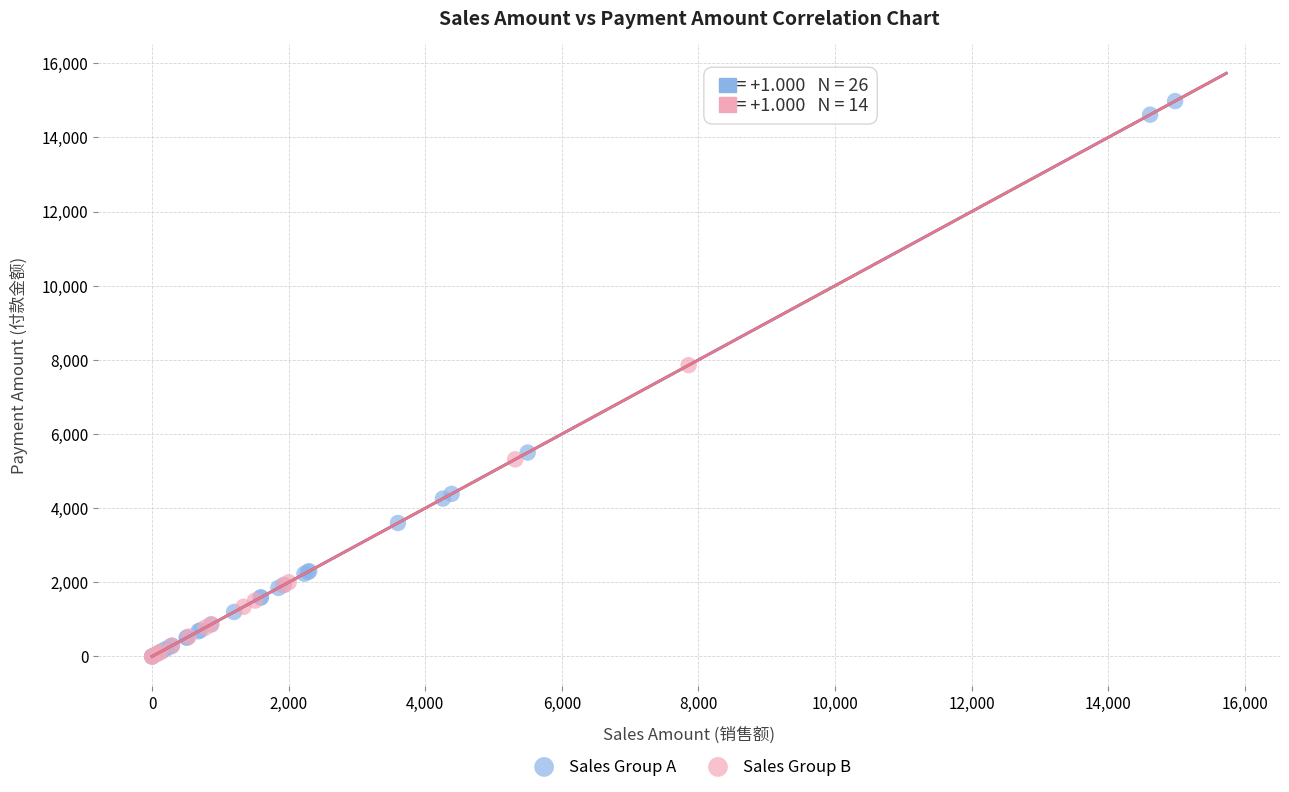

Which series has the largest Y range (max minus min)?

Sales Group A